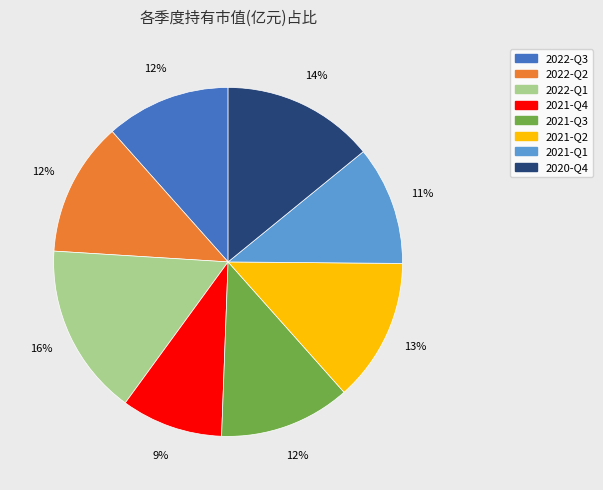

The 2021-Q3 slice represents 1% of the pie. True or false?

False